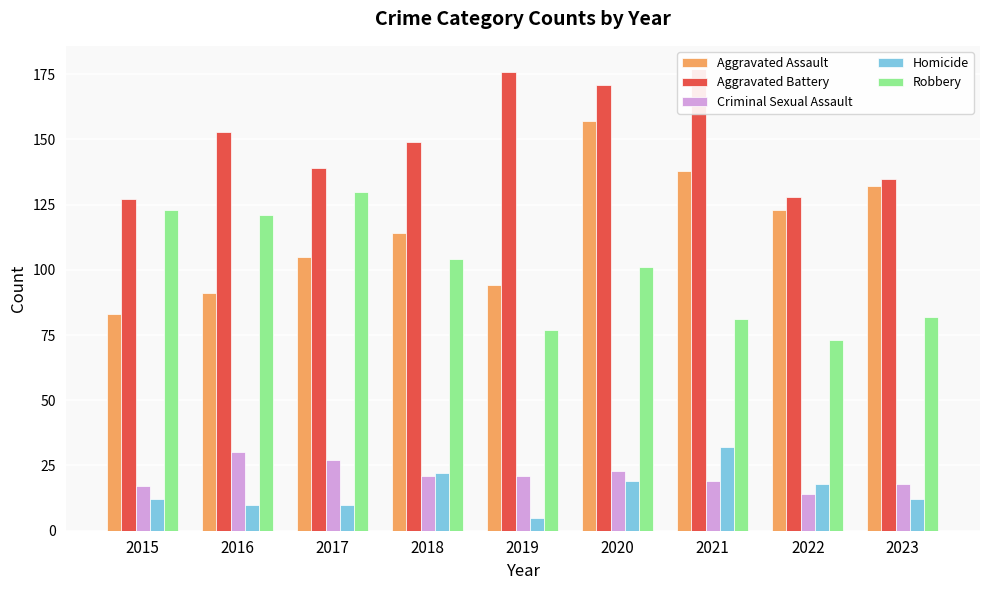

Which has a higher value, 2023 or 2020?

2020